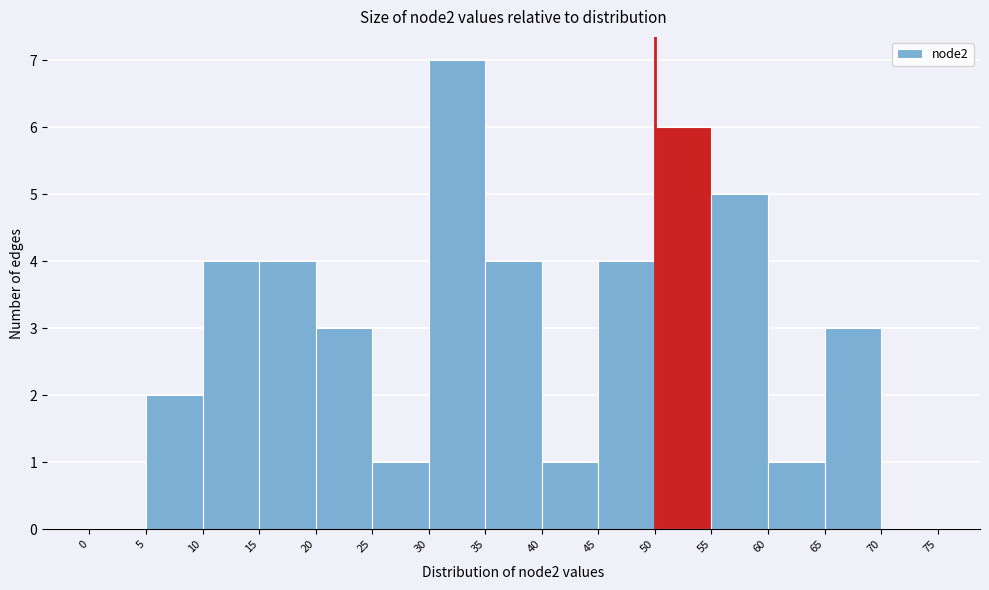

Reading left to right, transcribe this chart: for each bar, give the range it covers on the x-axis and its height. The values are not printed on the chart, so give them approximately, as read against the axis.

0 to 5: 0
5 to 10: 2
10 to 15: 4
15 to 20: 4
20 to 25: 3
25 to 30: 1
30 to 35: 7
35 to 40: 4
40 to 45: 1
45 to 50: 4
50 to 55: 6
55 to 60: 5
60 to 65: 1
65 to 70: 3
70 to 75: 0